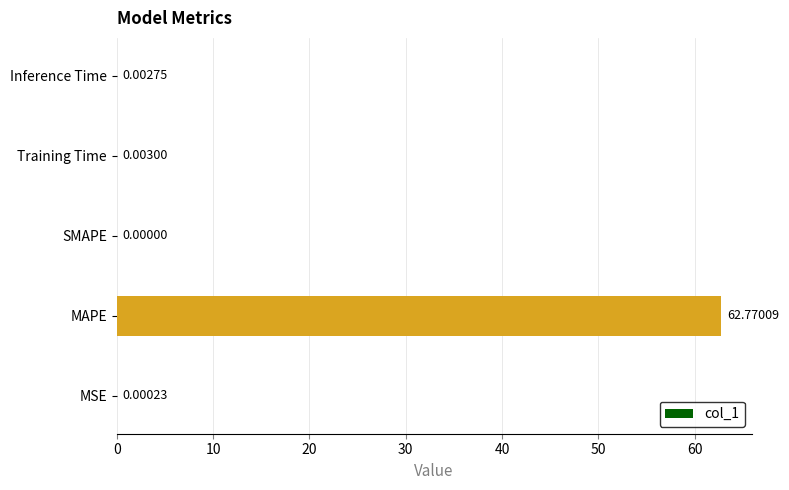

At which label is the value closest to 31?

Training Time